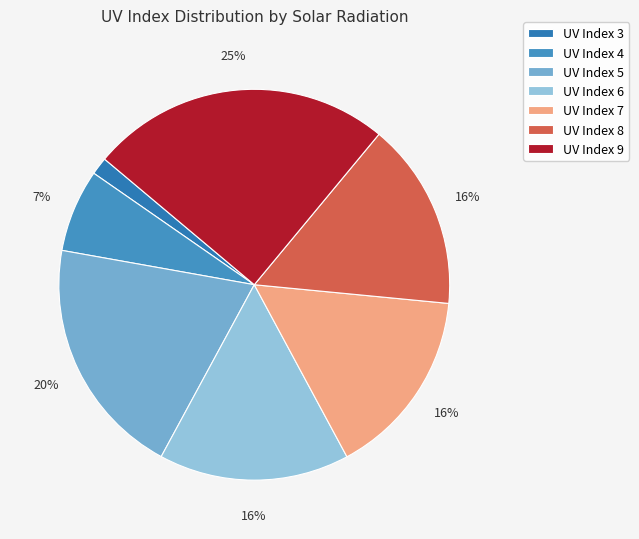

How many slices are in this pie chart?

7